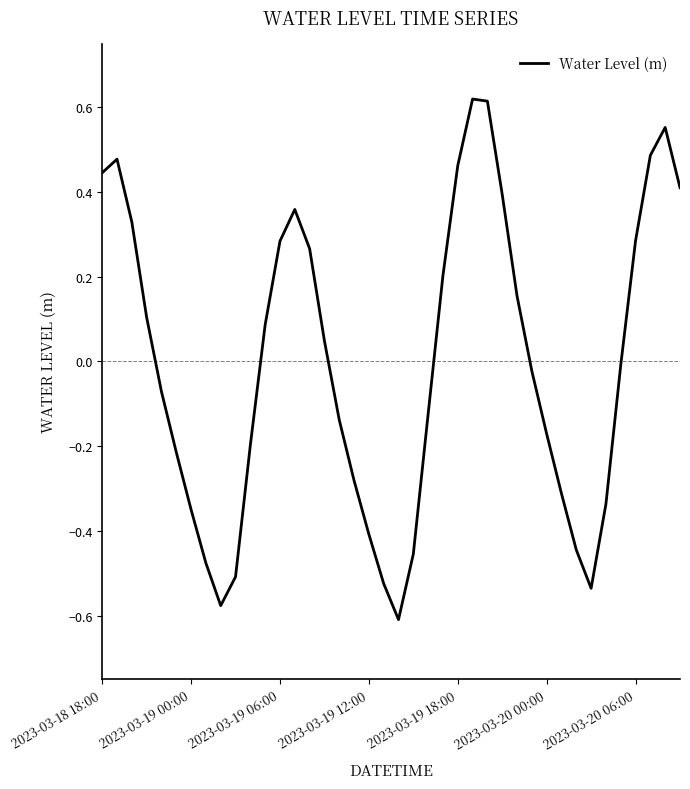

What is the difference between the maximum and minimum values?

1.2